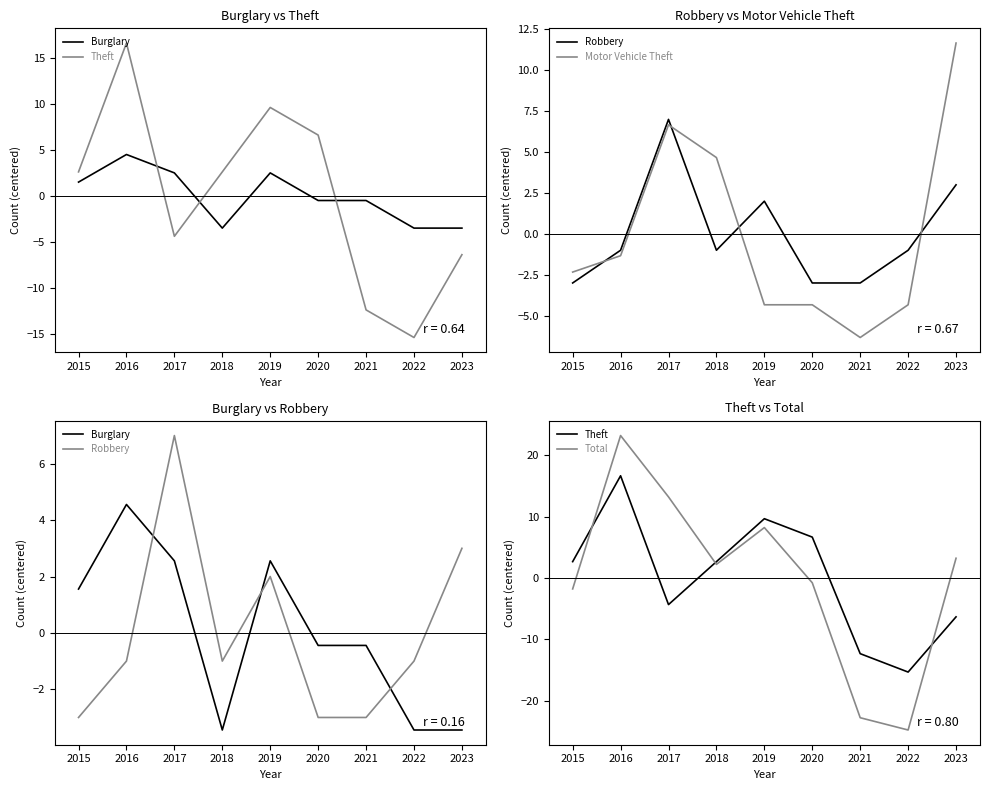

Between which two adjacent categories do Motor Vehicle Theft and Theft first intersect?

2016 and 2017